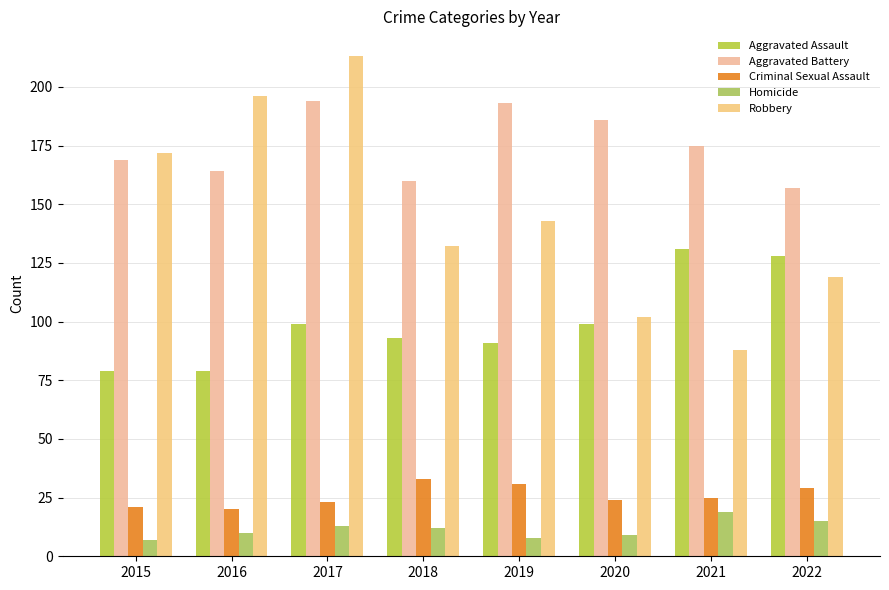

How many bars are there in each group?

5